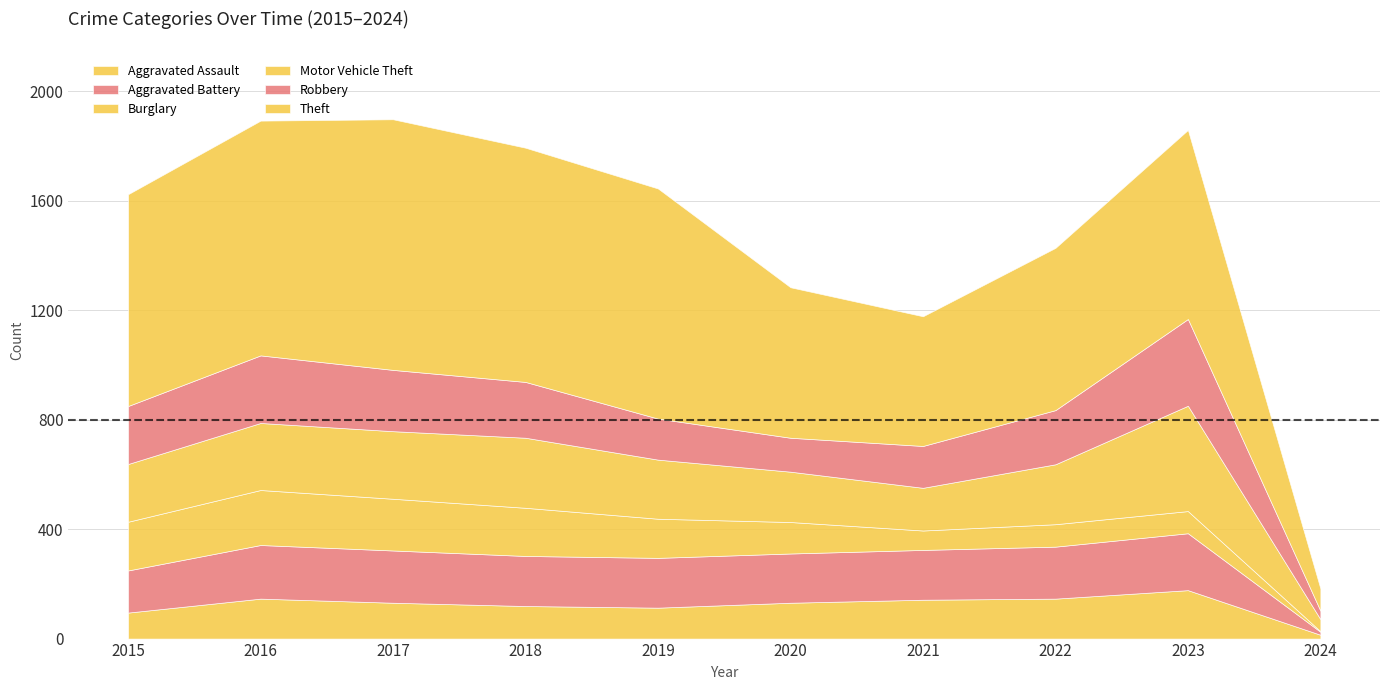

List the series in order of their peak value, highest first.

Theft, Motor Vehicle Theft, Robbery, Aggravated Battery, Burglary, Aggravated Assault